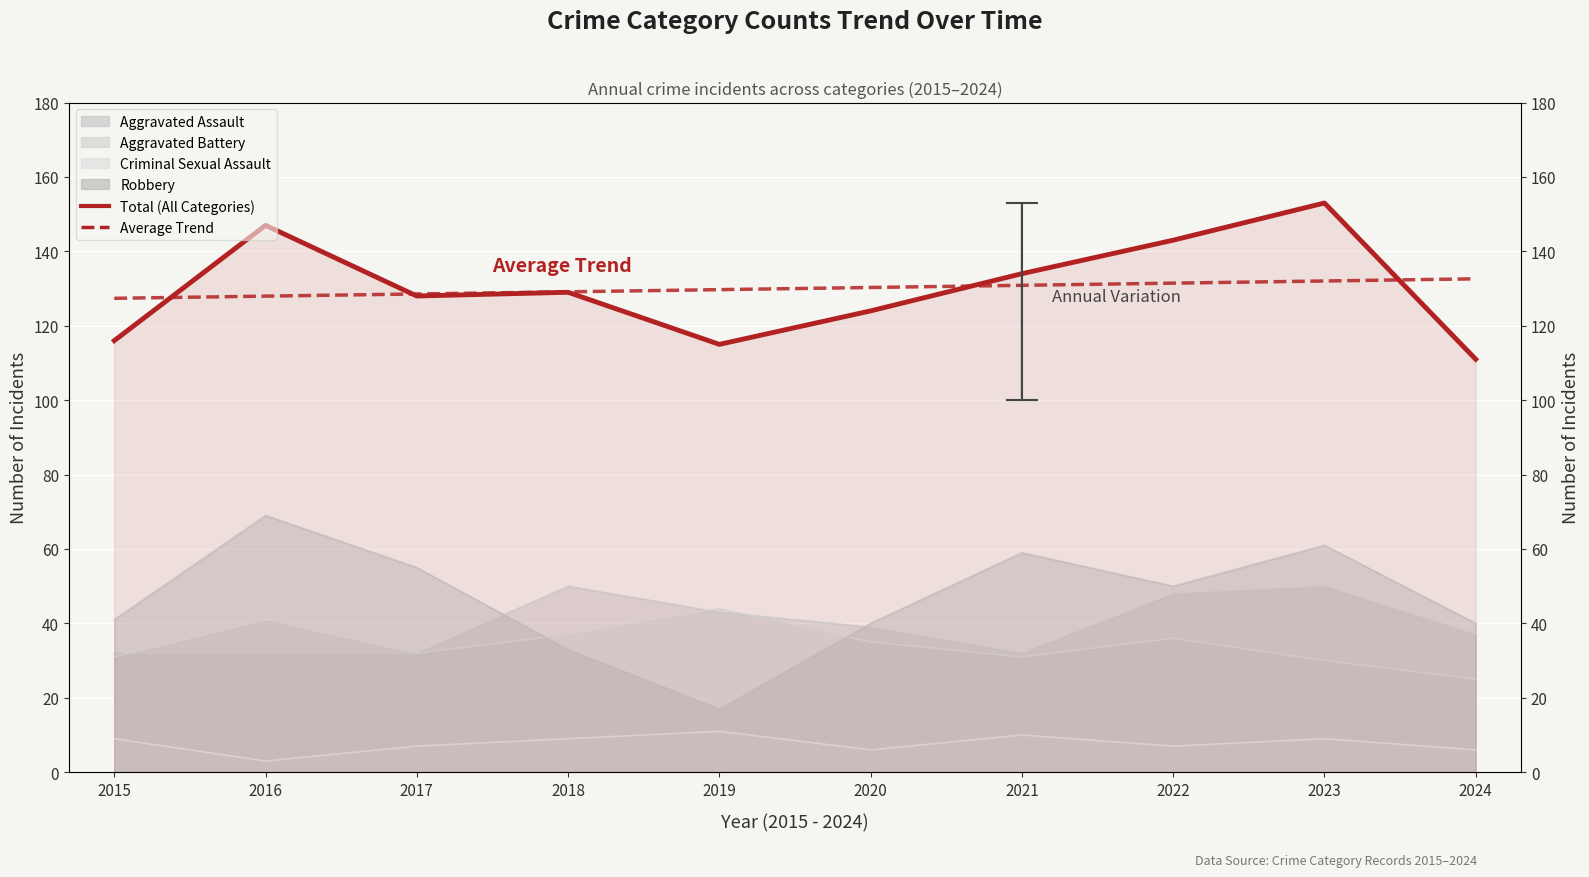

Is it true that Total equals 197 at 2021?

False